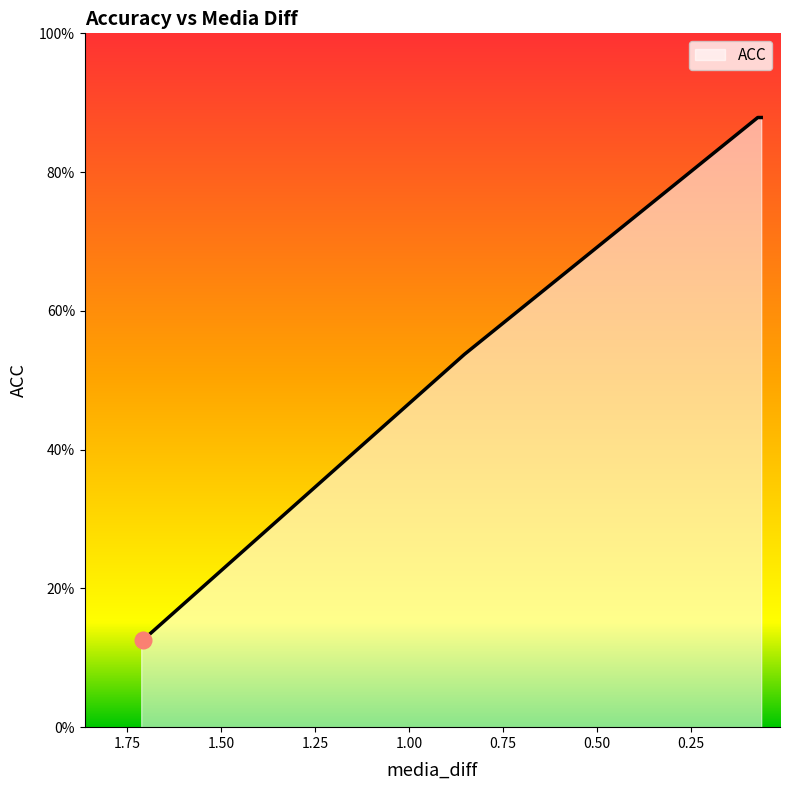

What is the greatest value displayed?

0.9